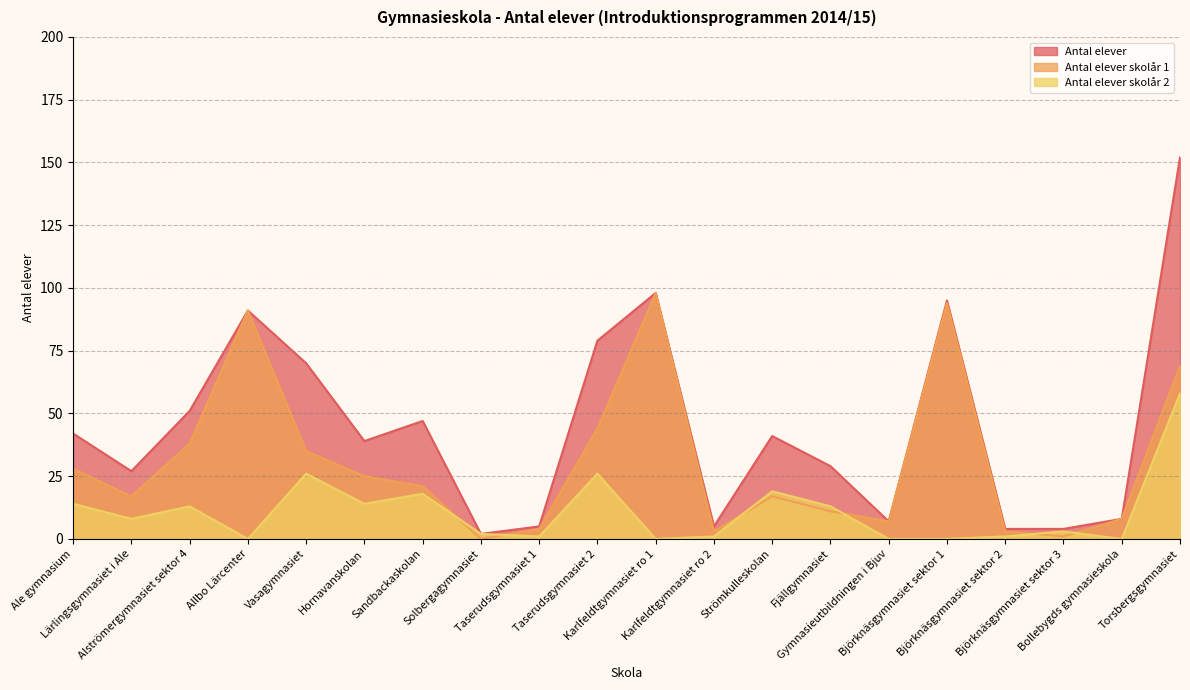

Reading left to right, transcribe all the data shown in this chart.

Antal elever: Ale gymnasium=42	Lärlingsgymnasiet i Ale=27	Alströmergymnasiet sektor 4=51	Allbo Lärcenter=91	Vasagymnasiet=70	Hornavanskolan=39	Sandbackaskolan=47	Solbergagymnasiet=2	Taserudsgymnasiet 1=5	Taserudsgymnasiet 2=79	Karlfeldtgymnasiet ro 1=98	Karlfeldtgymnasiet ro 2=5	Strömkulleskolan=41	Fjällgymnasiet=29	Gymnasieutbildningen i Bjuv=7	Björknäsgymnasiet sektor 1=95	Björknäsgymnasiet sektor 2=4	Björknäsgymnasiet sektor 3=4	Bollebygds gymnasieskola=8	Torsbergsgymnasiet=152
Antal elever skolår 1: Ale gymnasium=28	Lärlingsgymnasiet i Ale=17	Alströmergymnasiet sektor 4=38	Allbo Lärcenter=91	Vasagymnasiet=35	Hornavanskolan=25	Sandbackaskolan=21	Solbergagymnasiet=0	Taserudsgymnasiet 1=4	Taserudsgymnasiet 2=44	Karlfeldtgymnasiet ro 1=98	Karlfeldtgymnasiet ro 2=3	Strömkulleskolan=17	Fjällgymnasiet=11	Gymnasieutbildningen i Bjuv=7	Björknäsgymnasiet sektor 1=94	Björknäsgymnasiet sektor 2=3	Björknäsgymnasiet sektor 3=1	Bollebygds gymnasieskola=8	Torsbergsgymnasiet=69
Antal elever skolår 2: Ale gymnasium=14	Lärlingsgymnasiet i Ale=8	Alströmergymnasiet sektor 4=13	Allbo Lärcenter=0	Vasagymnasiet=26	Hornavanskolan=14	Sandbackaskolan=18	Solbergagymnasiet=2	Taserudsgymnasiet 1=1	Taserudsgymnasiet 2=26	Karlfeldtgymnasiet ro 1=0	Karlfeldtgymnasiet ro 2=1	Strömkulleskolan=19	Fjällgymnasiet=13	Gymnasieutbildningen i Bjuv=0	Björknäsgymnasiet sektor 1=0	Björknäsgymnasiet sektor 2=1	Björknäsgymnasiet sektor 3=3	Bollebygds gymnasieskola=0	Torsbergsgymnasiet=58